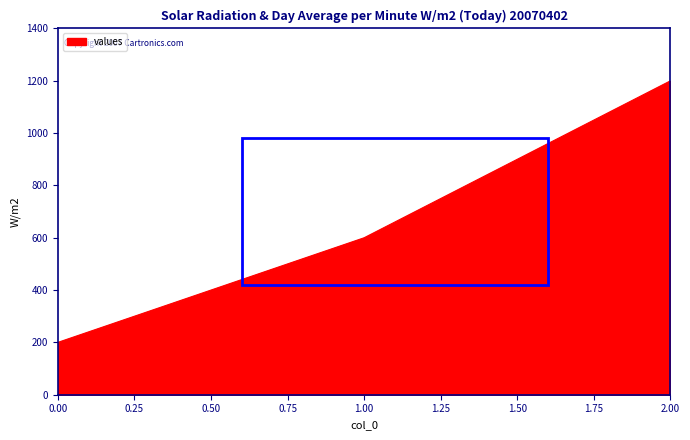

The chart shows a value of 200 at 0.00. True or false?

True